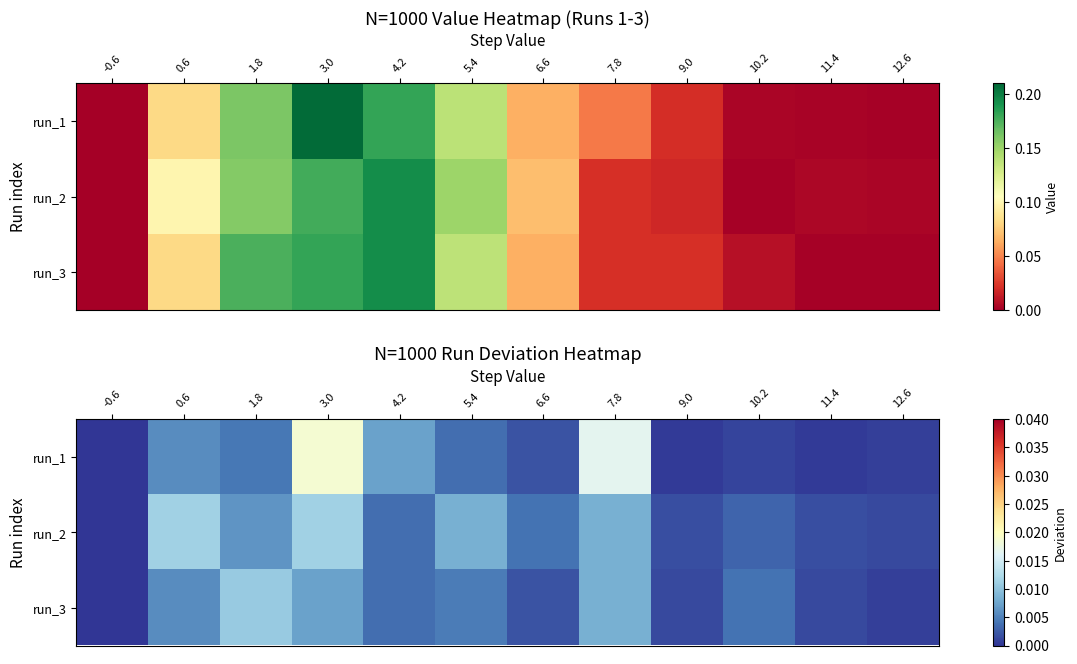

Which series has the widest spread of values?

run_1